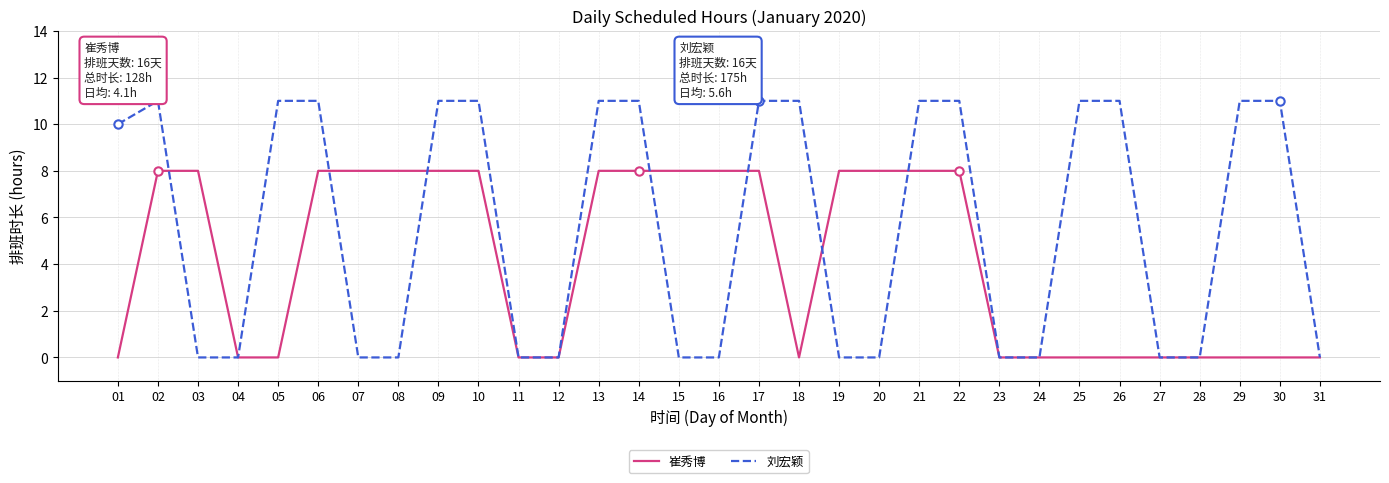

What is the total value across all series at 17?

19